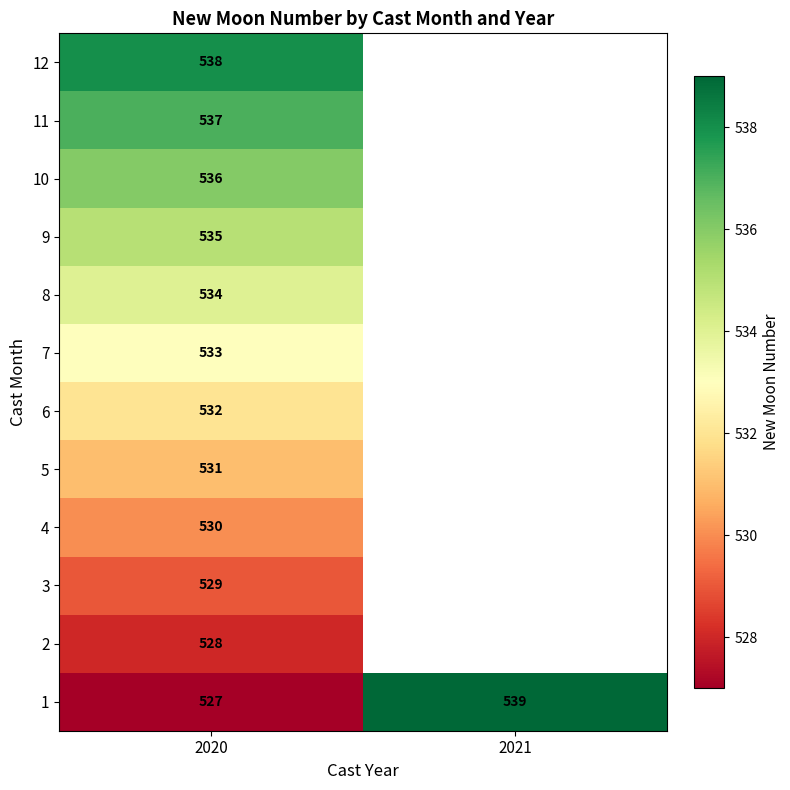

Where is 1 nearest to the value 533?

2020